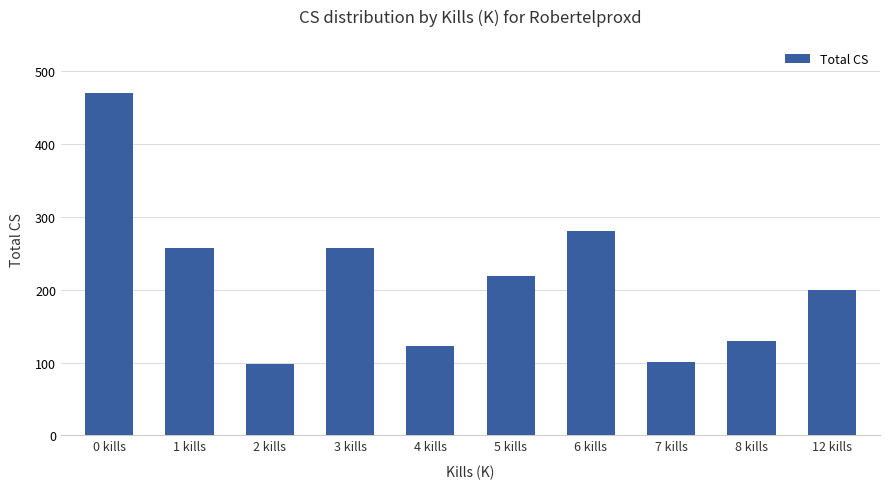

What position from the right is 0 kills?

10